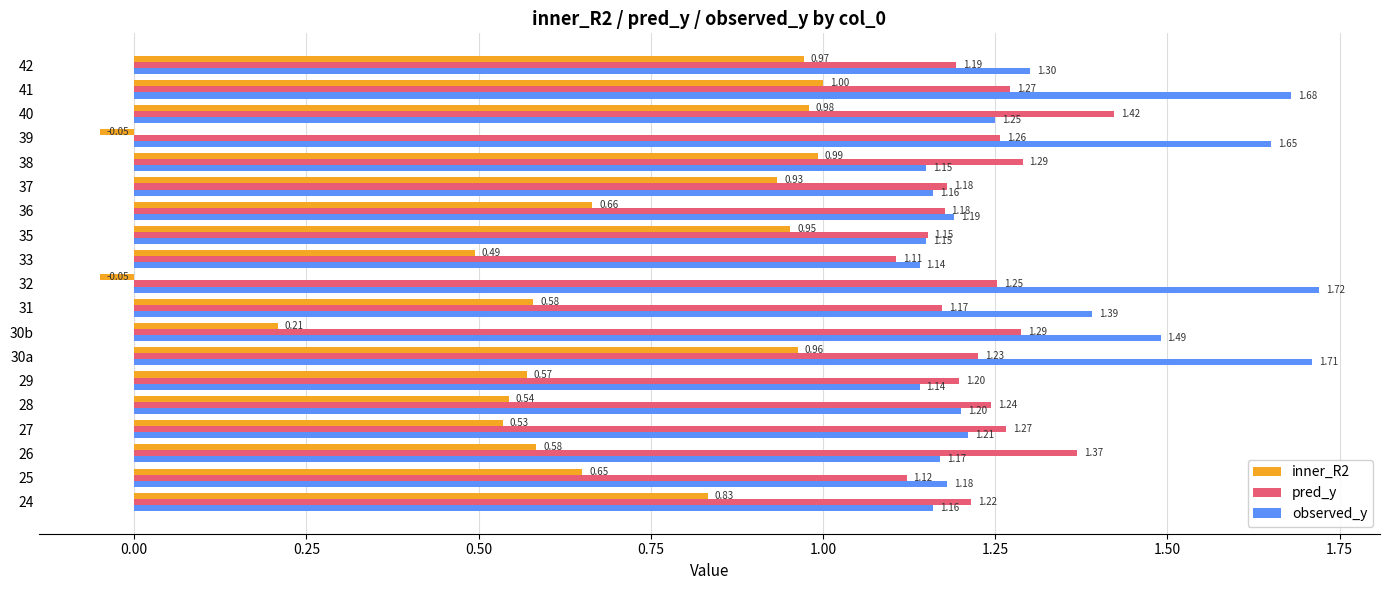

List the series in order of their peak value, lowest first.

inner_R2, pred_y, observed_y